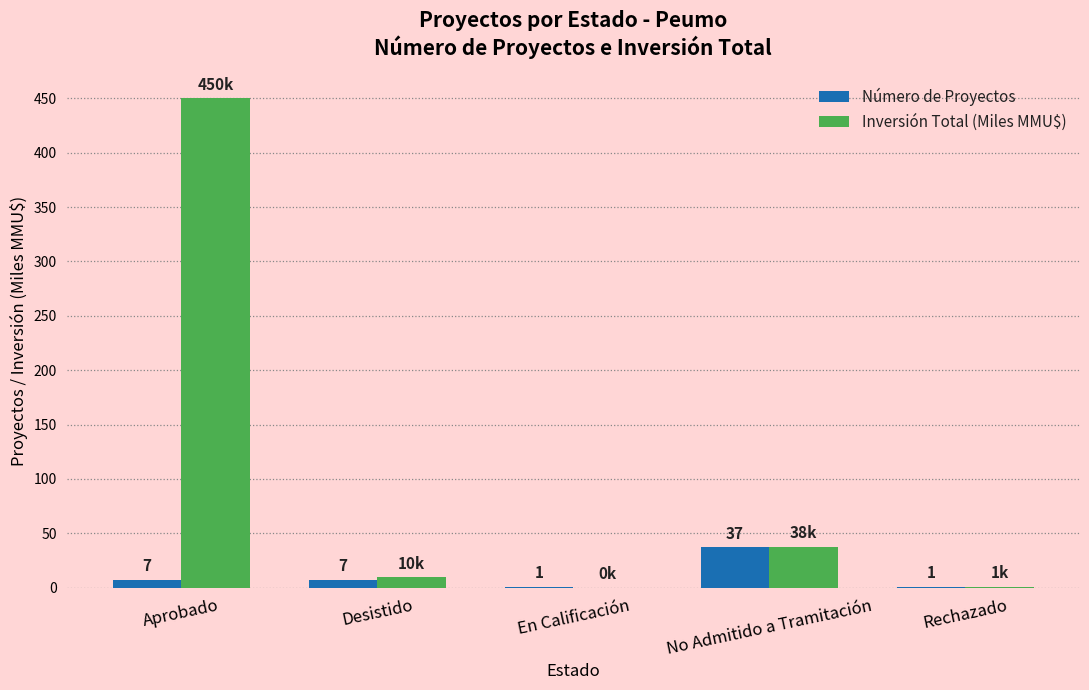

Is it true that Número de Proyectos equals 37.0 at No Admitido a Tramitación?

True